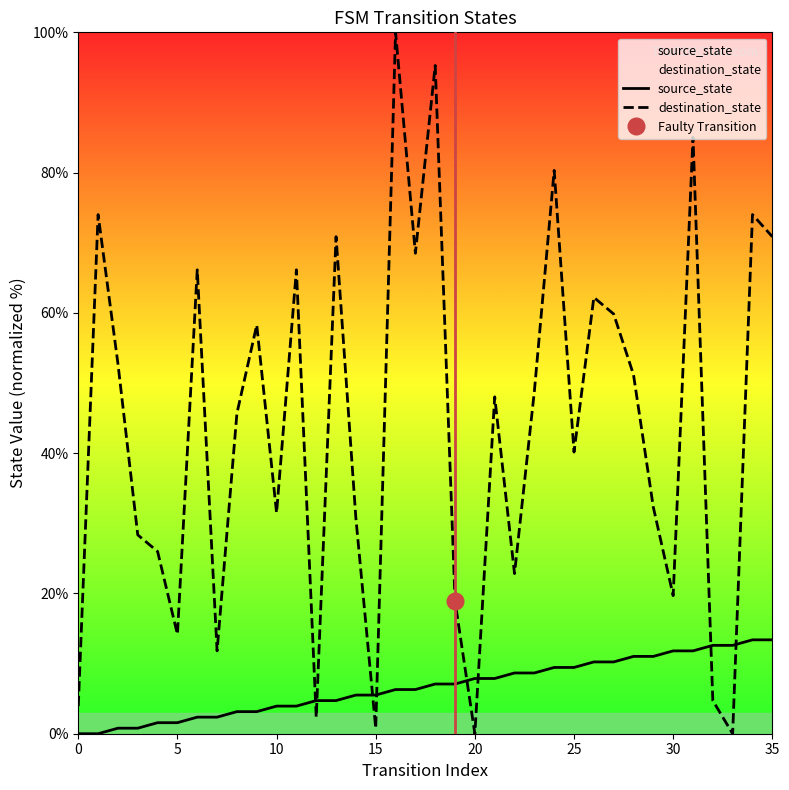

Does the chart display data point markers on the line(s)?

No